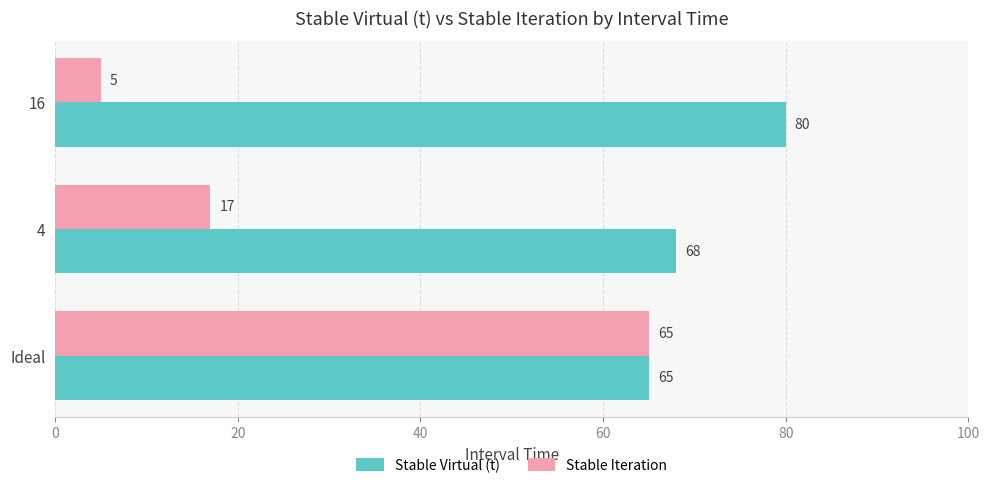

Is it true that Stable Virtual (t) equals 44 at Ideal?

False